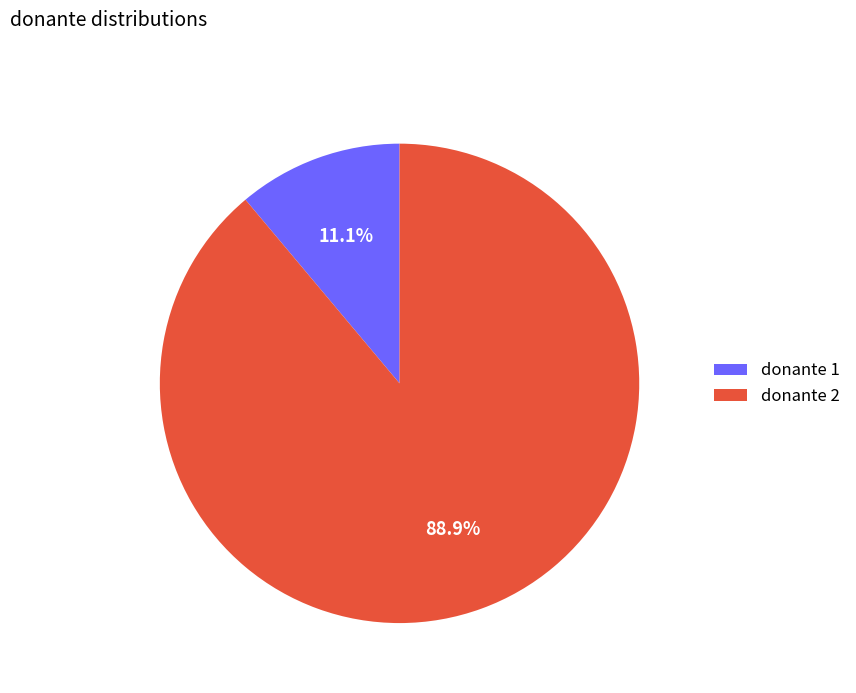

Approximately how many times larger is the value at donante 2 compared to donante 1?

8.0